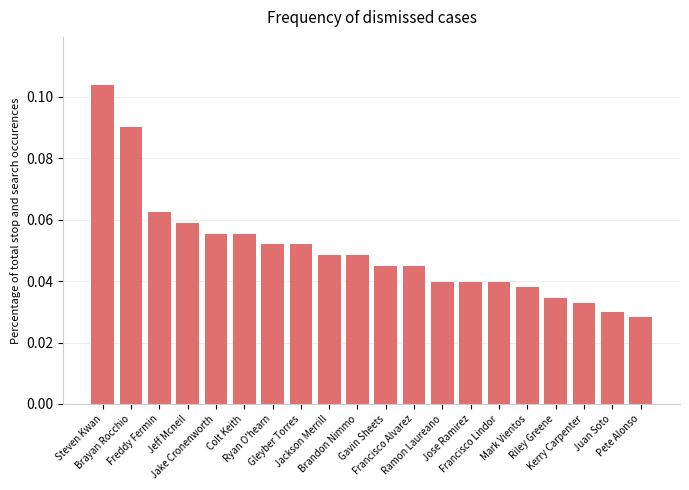

Count the values in the range 0 to 1.

20